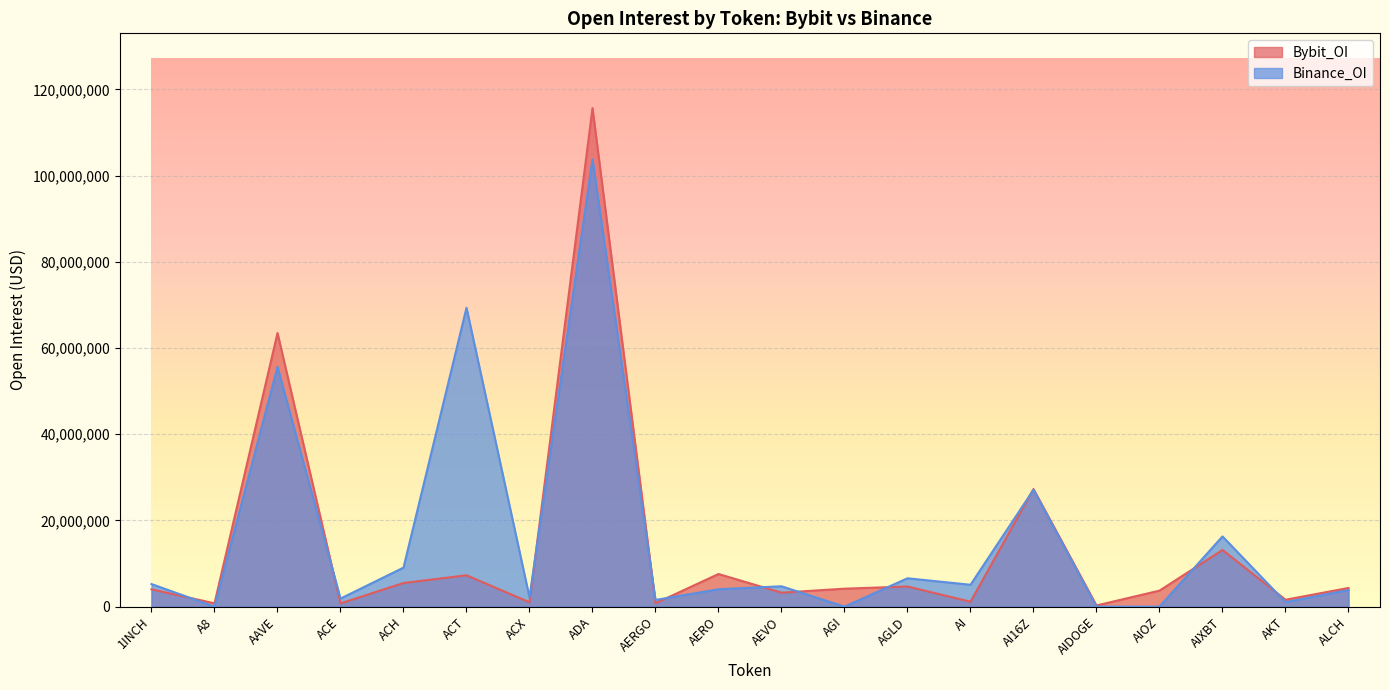

Which series has the widest spread of values?

Bybit_OI